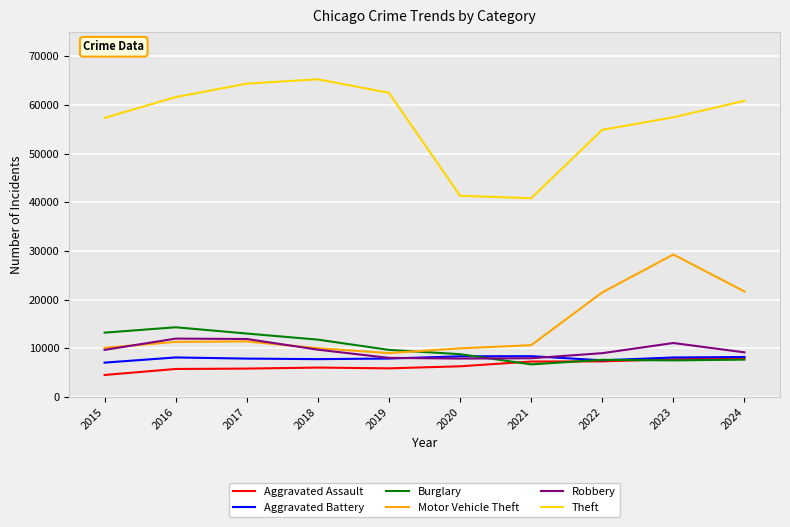

Does the chart display data point markers on the line(s)?

No